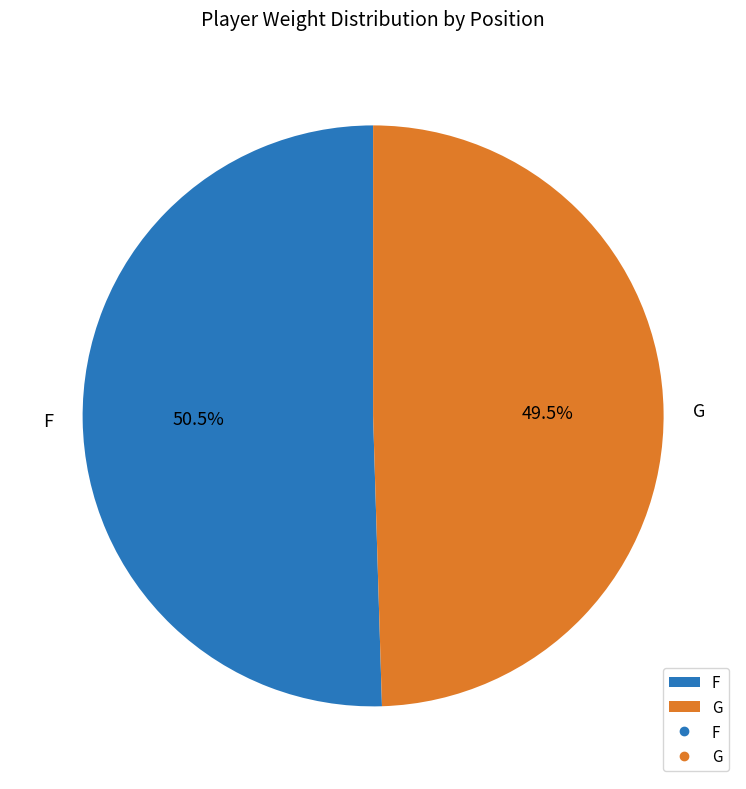

Does G represent more than half of the total?

No